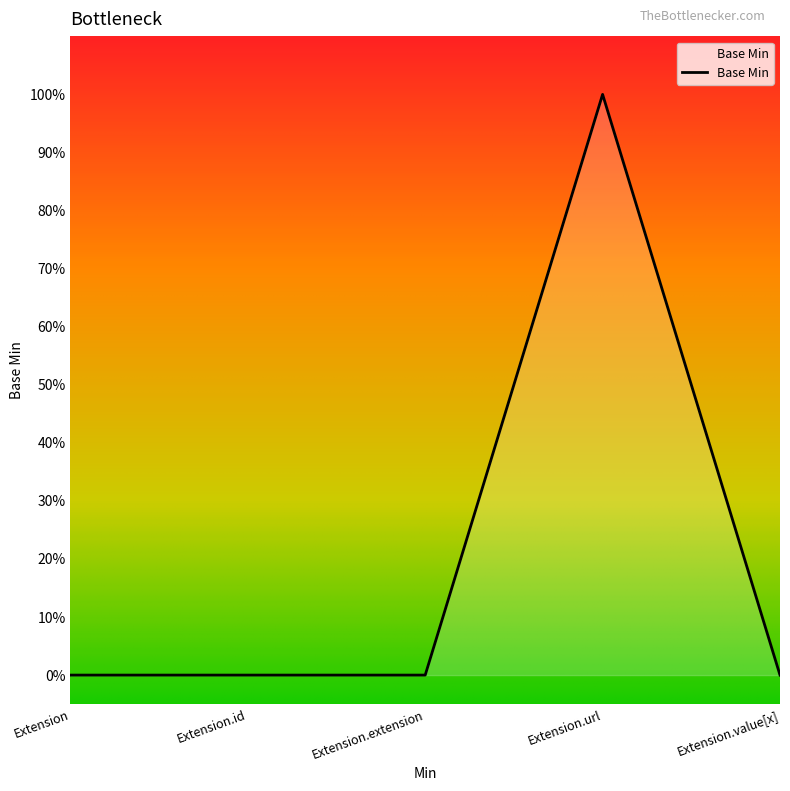

At which label is the value closest to 0?

Extension